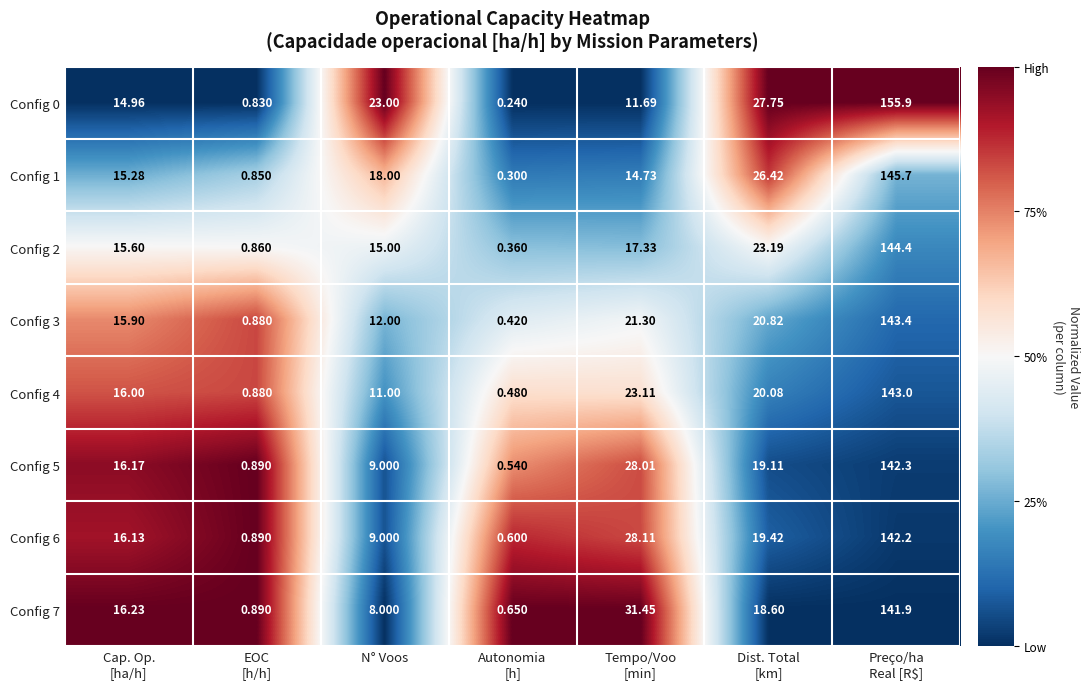

Count the number of categories in the chart.

7